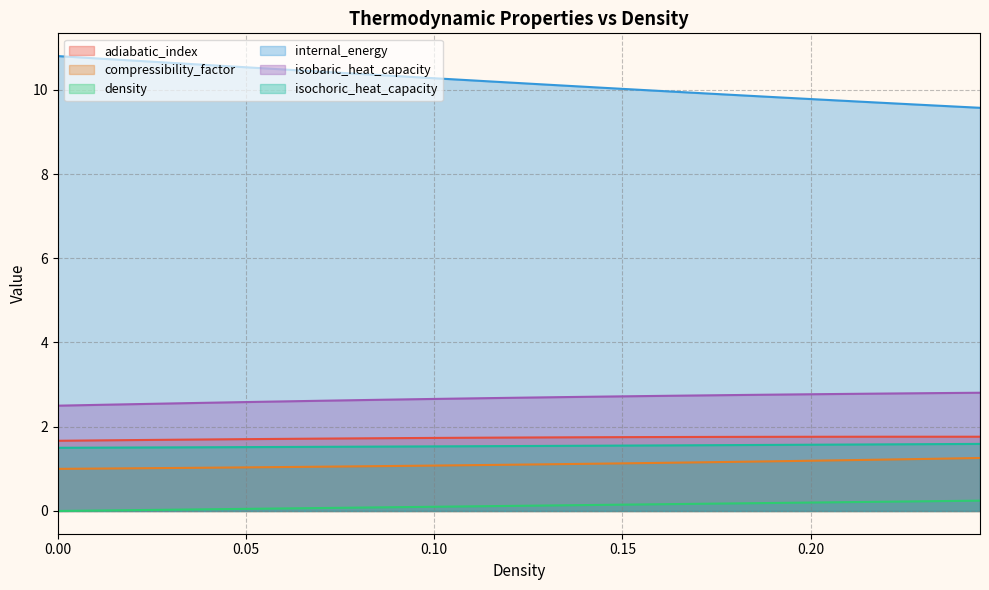

What is the maximum value for isobaric_heat_capacity?

2.8